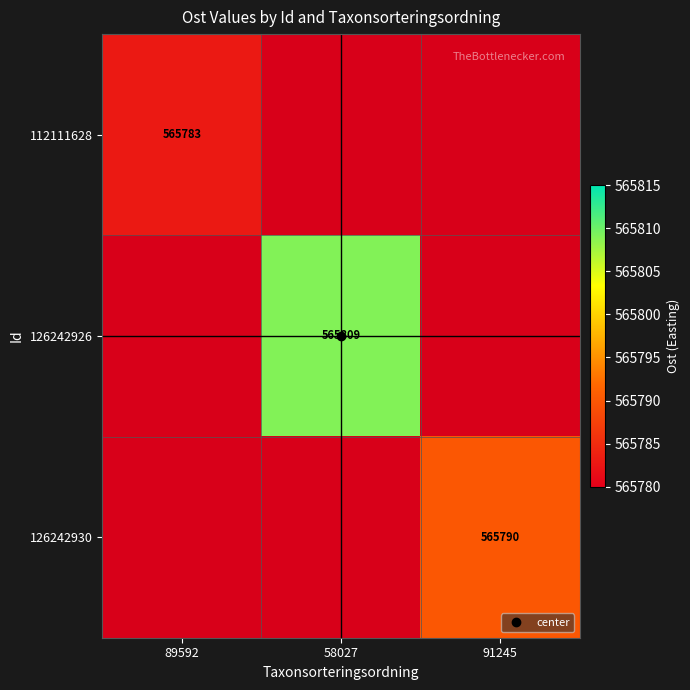

Rank the series at 91245 from lowest to highest value.

112111628, 126242926, 126242930